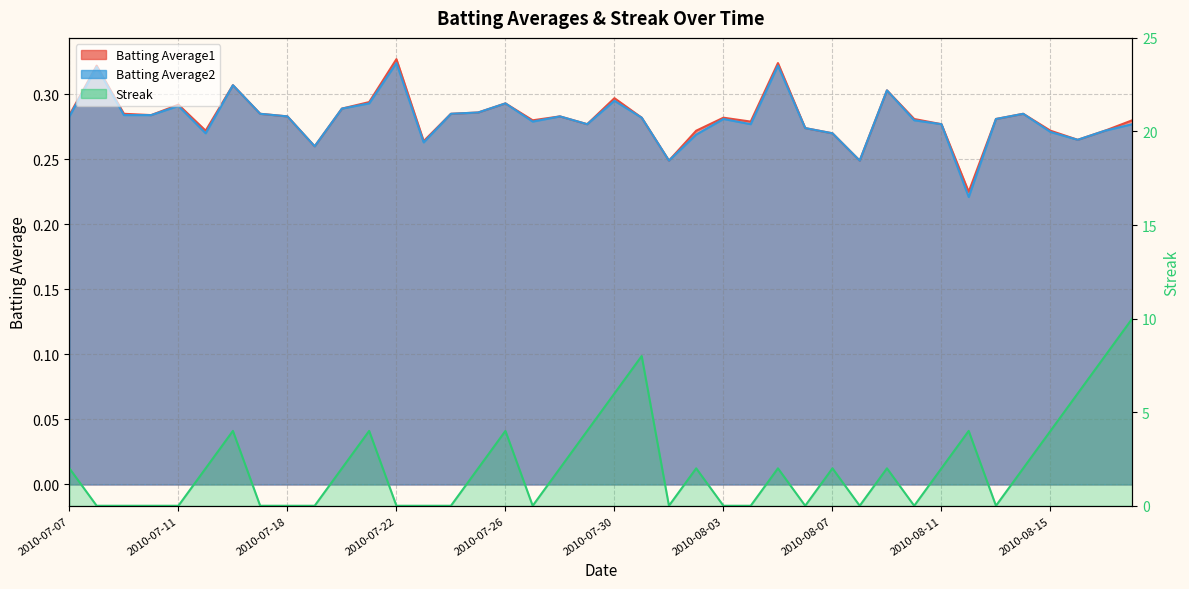

Where does the Streak series first go above 2?

2010-07-16